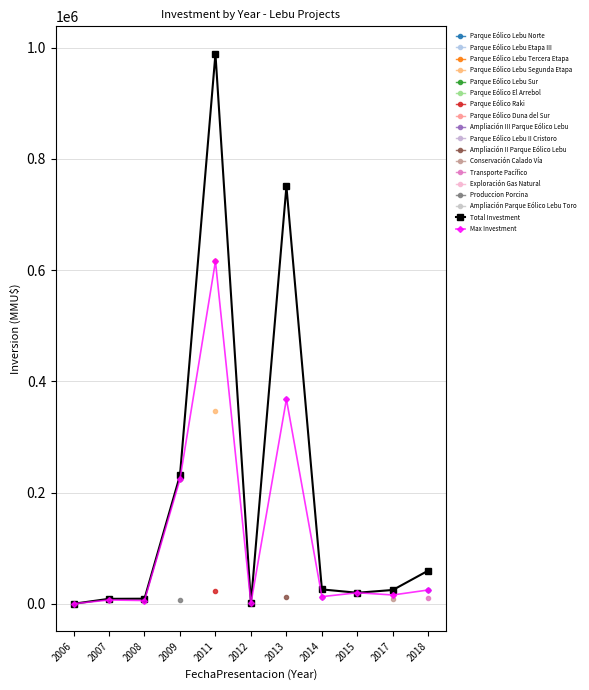

Where is the first local minimum for Total Investment?

2012